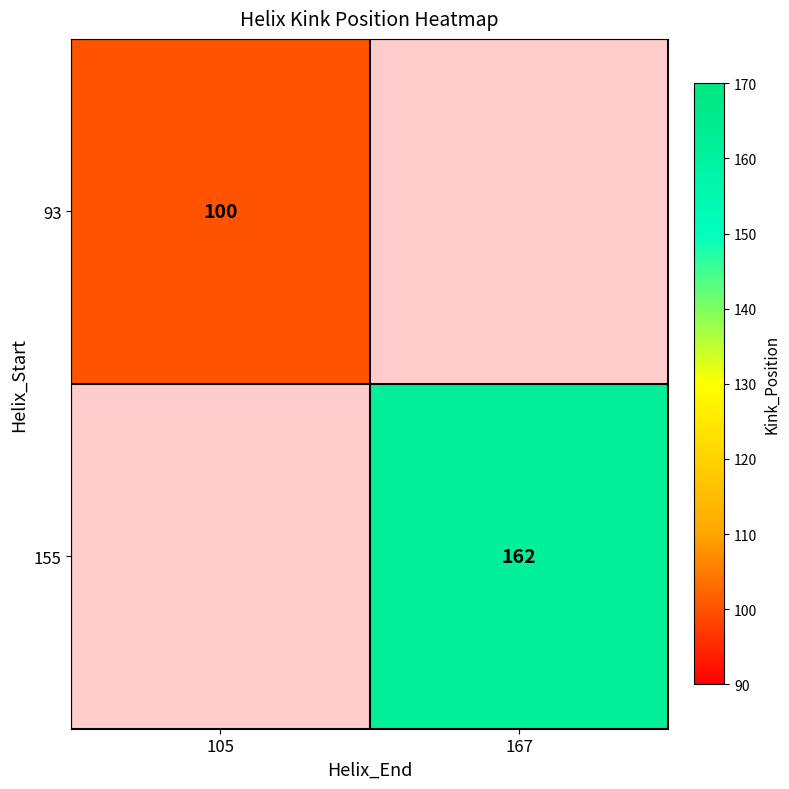

The value of 155 at 167 is 162. True or false?

True